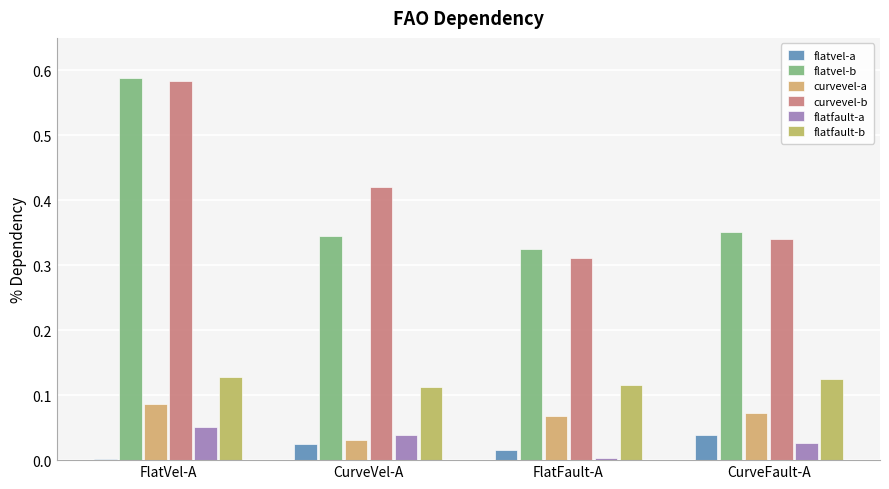

What are all the series names shown in the legend?

flatvel-a, flatvel-b, curvevel-a, curvevel-b, flatfault-a, flatfault-b